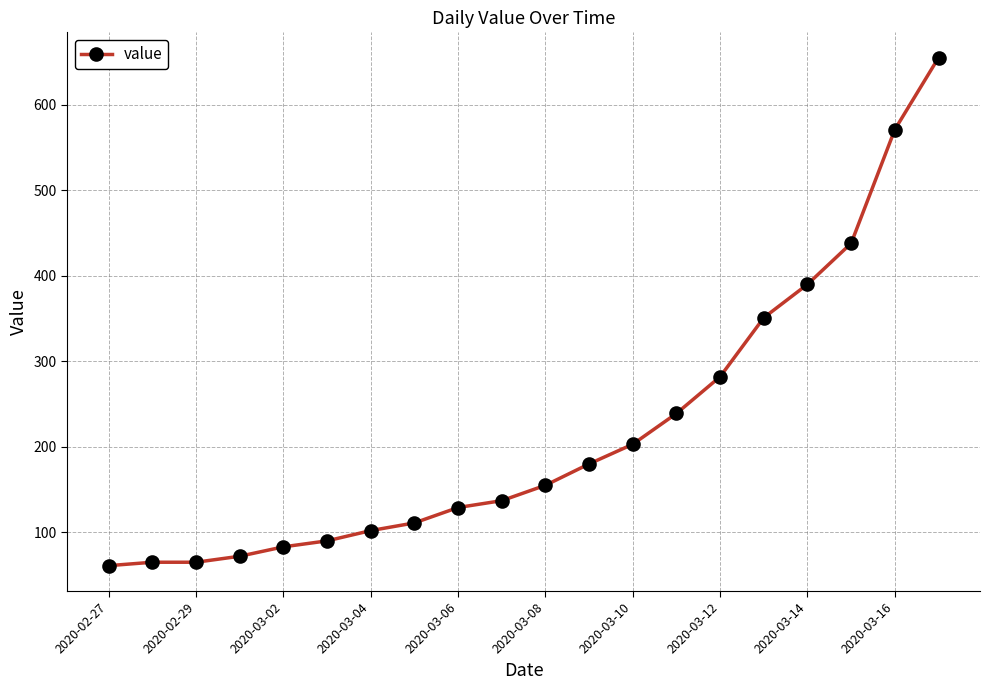

What is the maximum value shown in the chart?

655